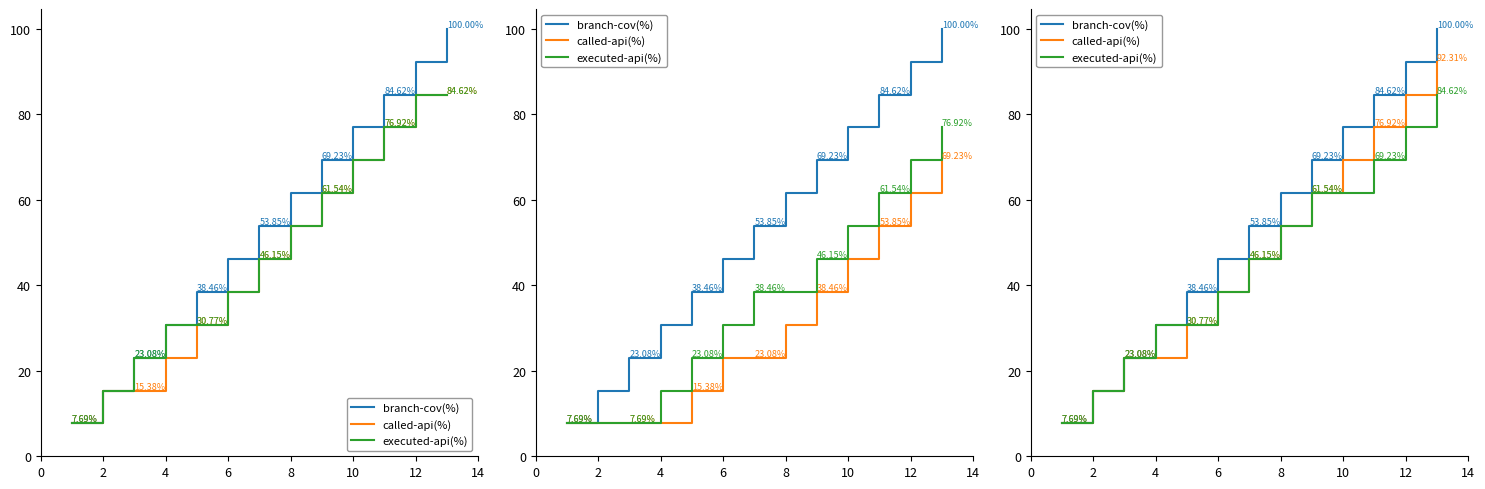

At 0, list the series in order from smallest to largest.

branch-cov(%), called-api(%), executed-api(%)